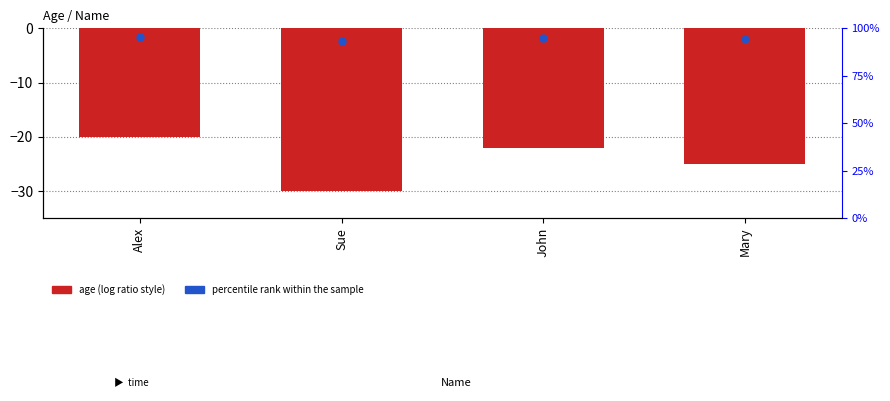

Between Mary and John, which is larger?

John